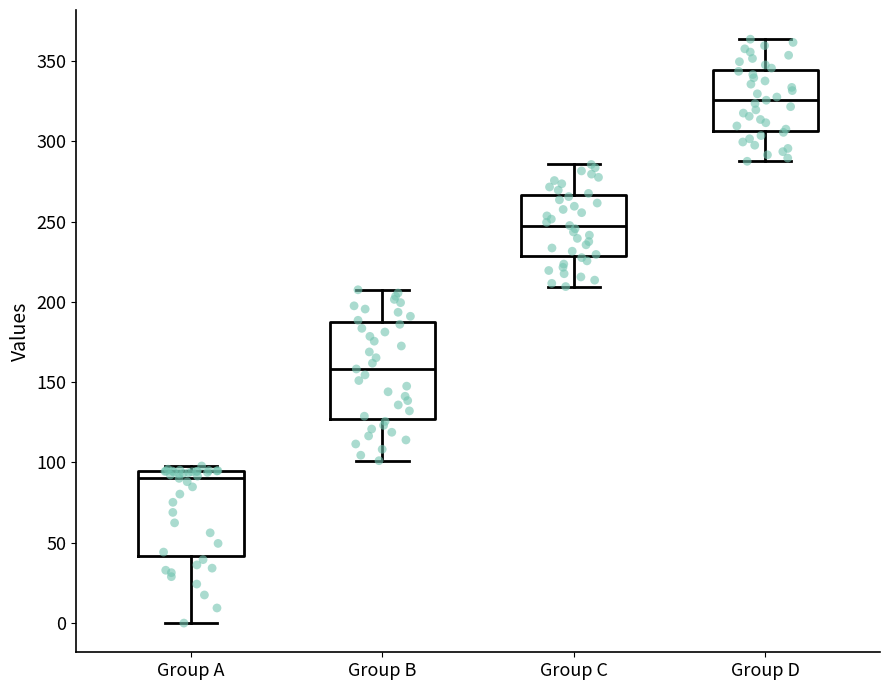

Reading left to right, read every box against the y-axis: the position of its median line, the range the box covers, and the ends of its whiskers. The values are not printed on the chart, so give them approximately, as read against the axis.

Group A: median 90, box 40 to 95, whiskers 0 to 100
Group B: median 160, box 125 to 185, whiskers 100 to 210
Group C: median 250, box 230 to 265, whiskers 210 to 285
Group D: median 325, box 305 to 345, whiskers 290 to 365